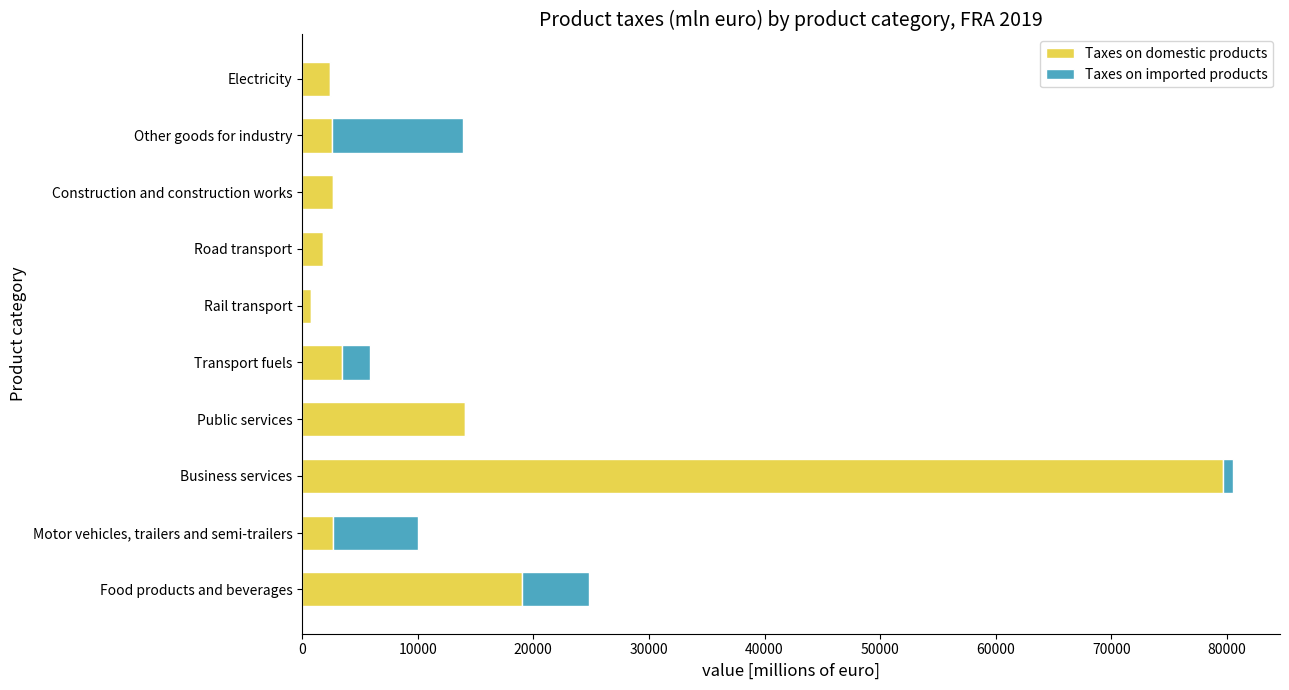

What is the total value across all series at Other goods for industry?

13930.7